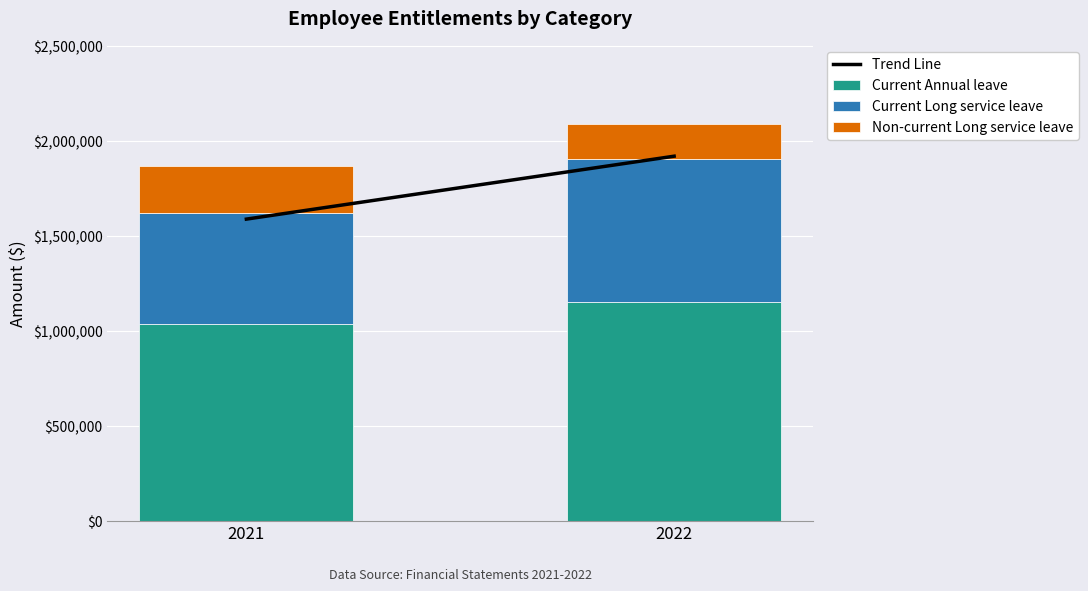

At which category is the sum across all series the highest?

2022